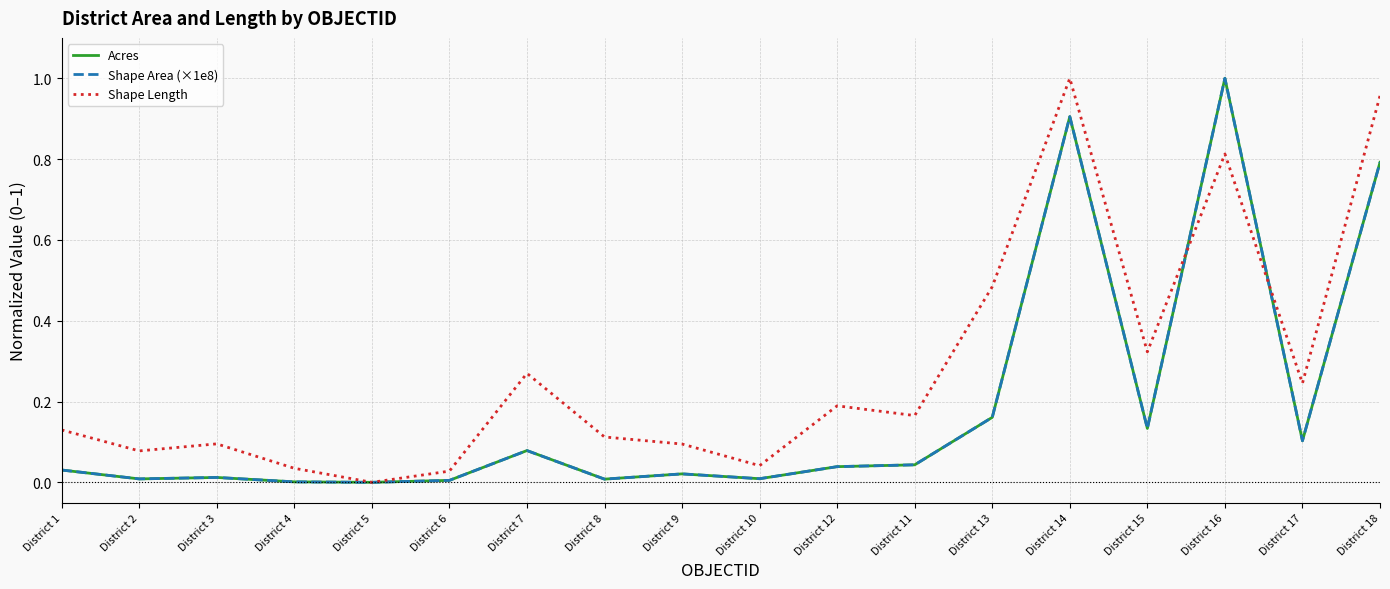

Is the value of Acres at District 4 greater than the value of Shape Length at District 7?

No